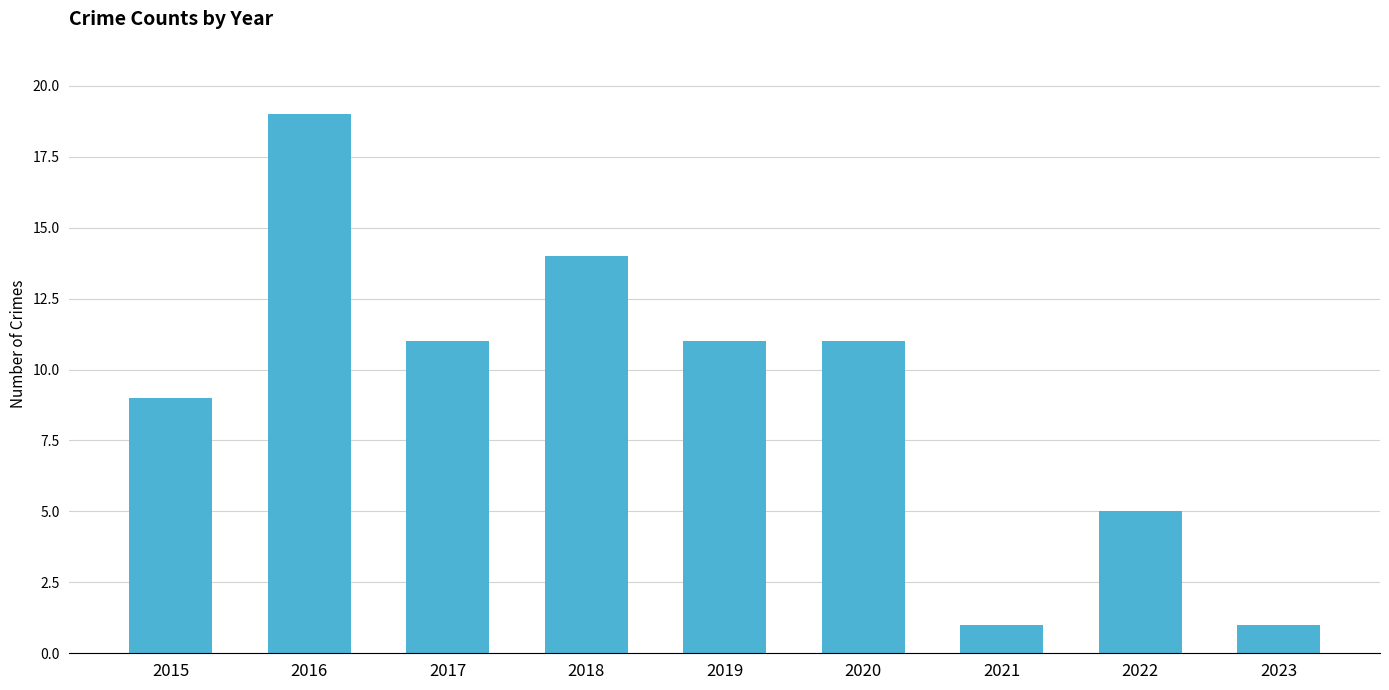

Does the chart contain any negative values?

No